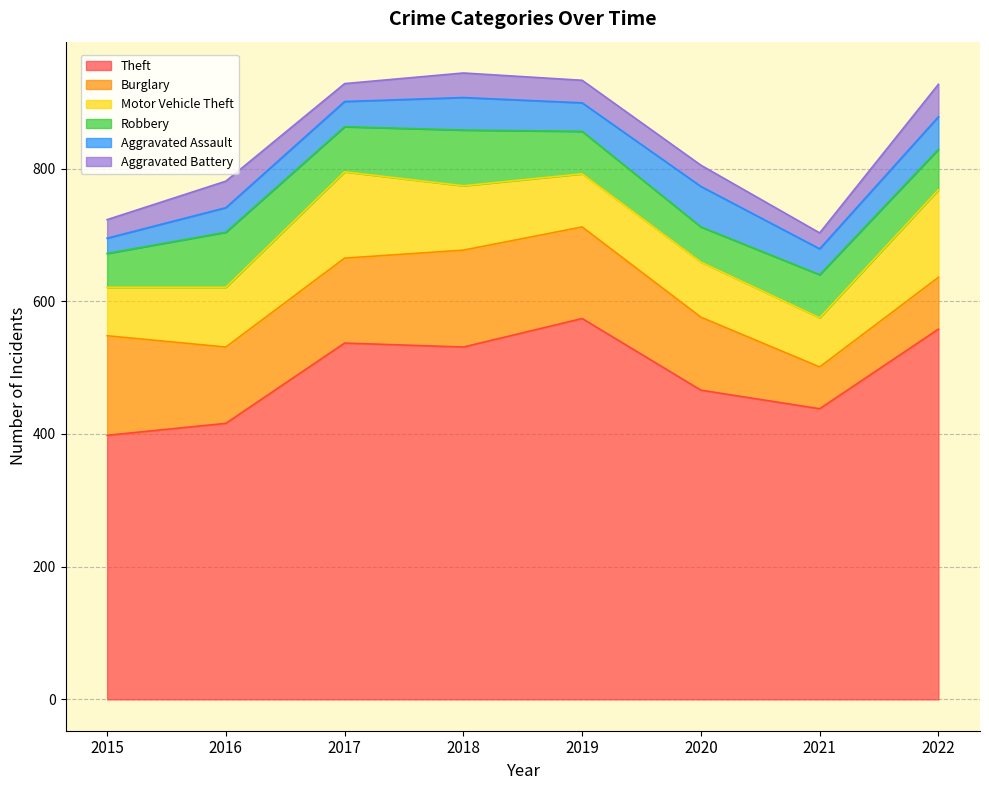

What is the highest value of the Burglary series?

150